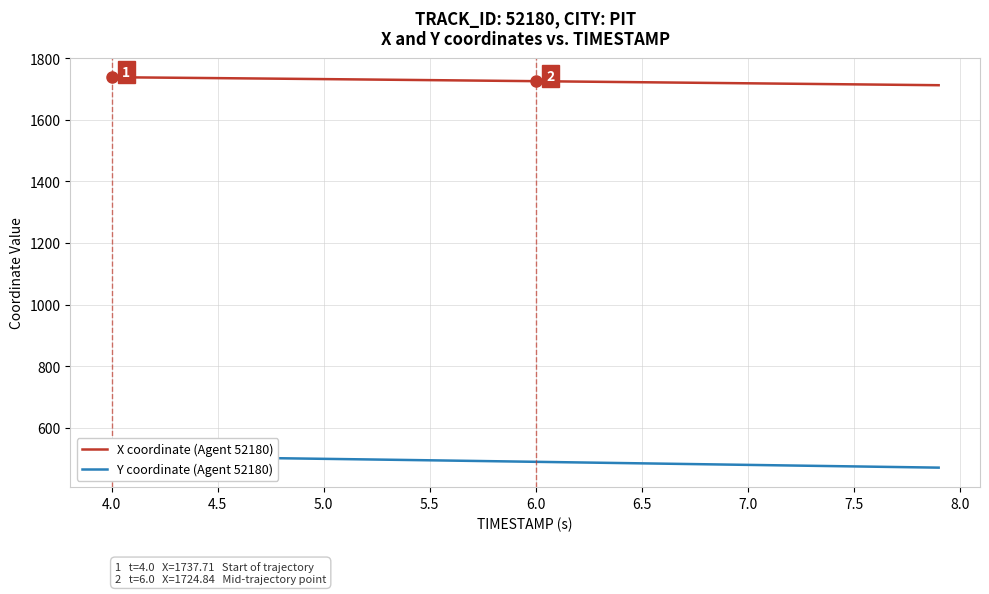

What is the label of the 4th point from the left?

5.0